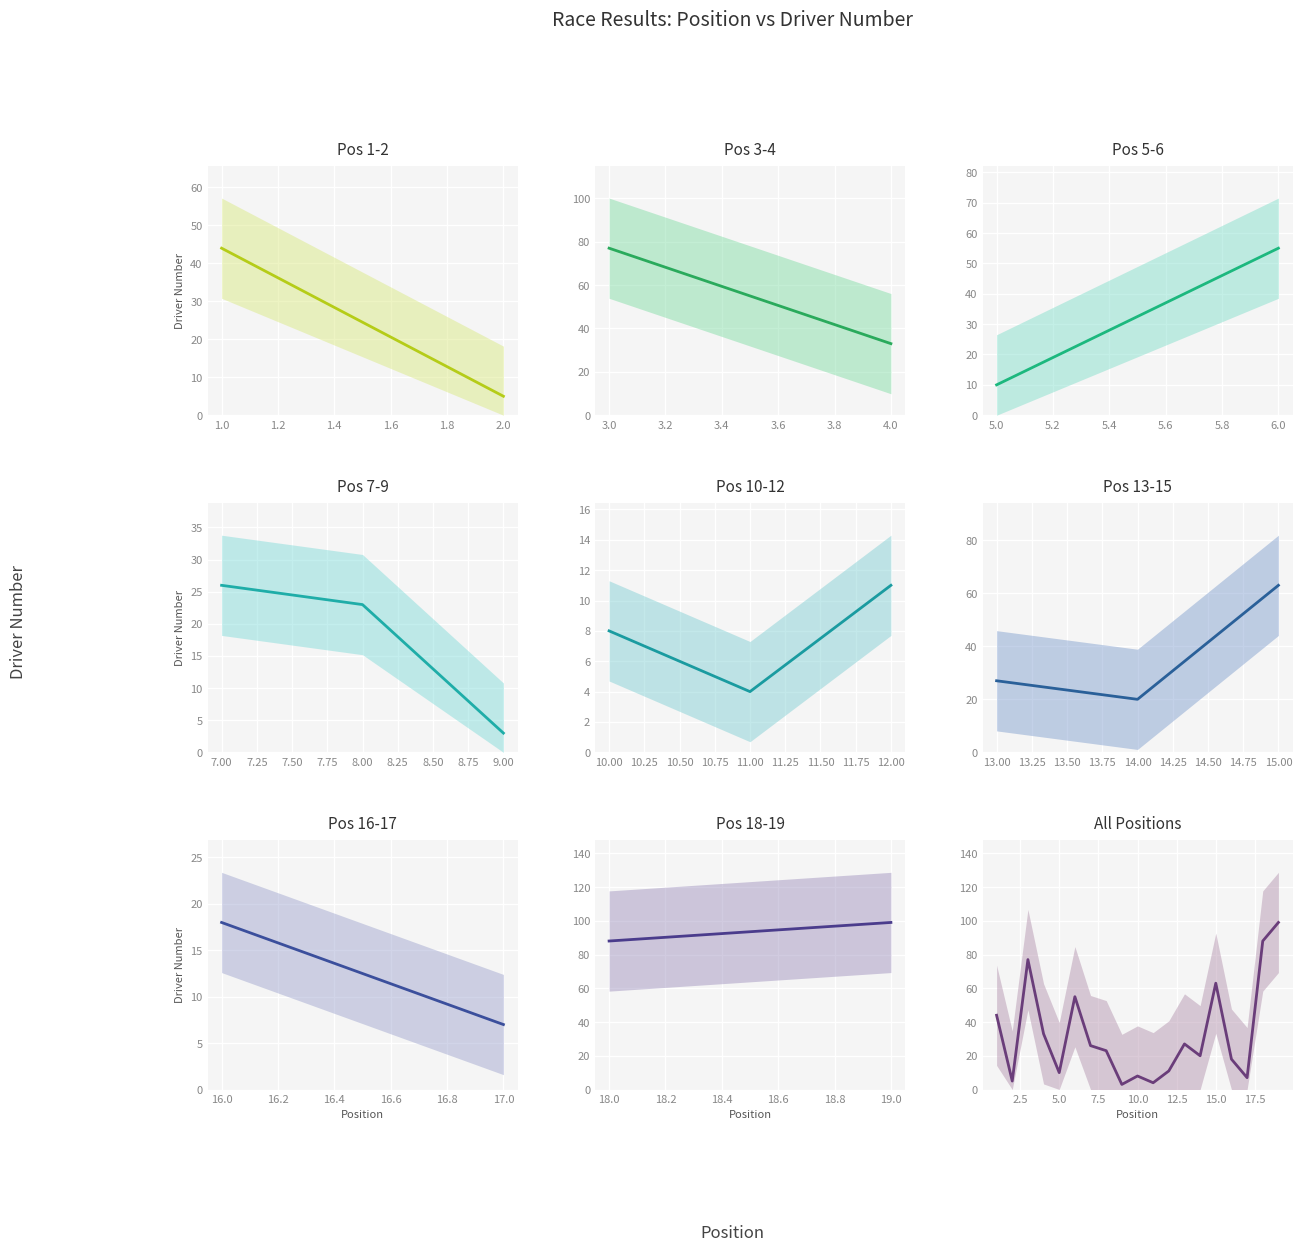

The value at 0.8 is 77. True or false?

False